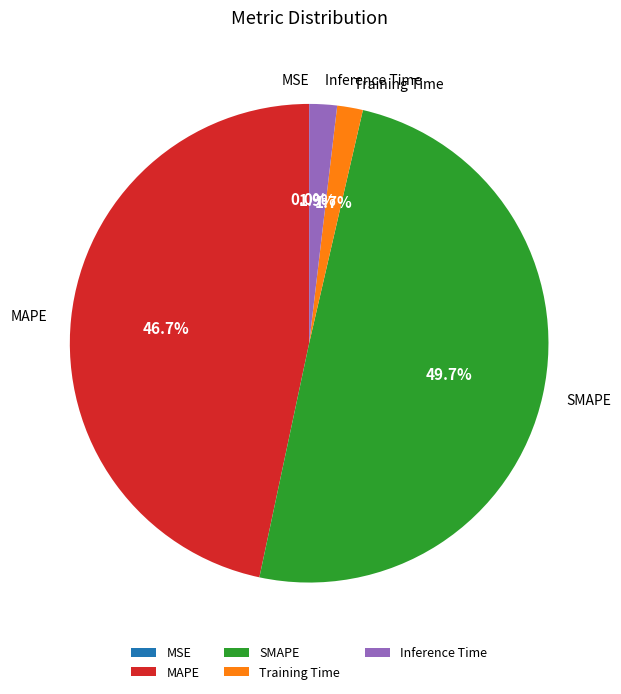

What percentage is NOT represented by Training Time?

98.3%